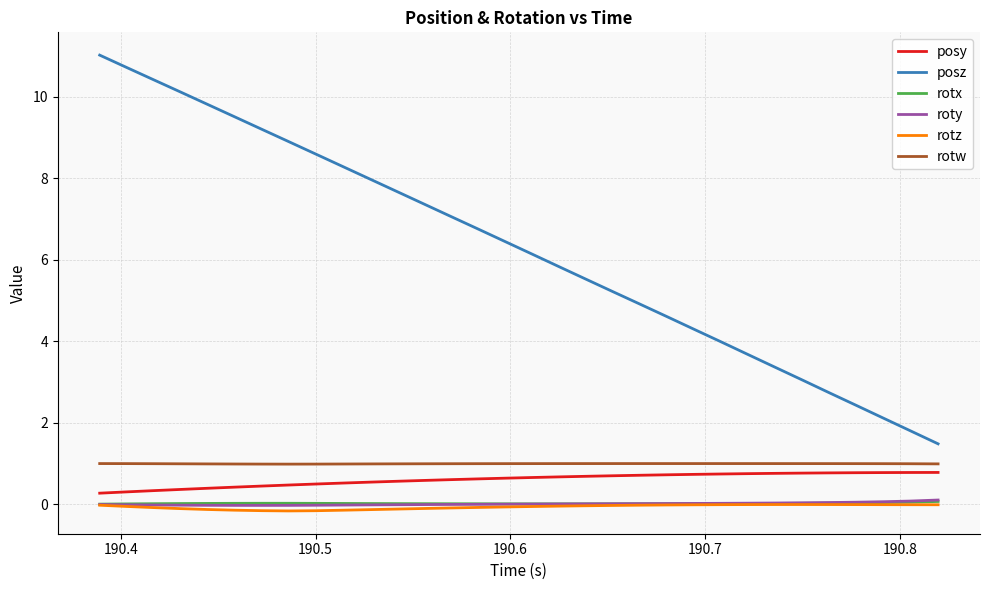

What is the greatest value displayed?

11.0